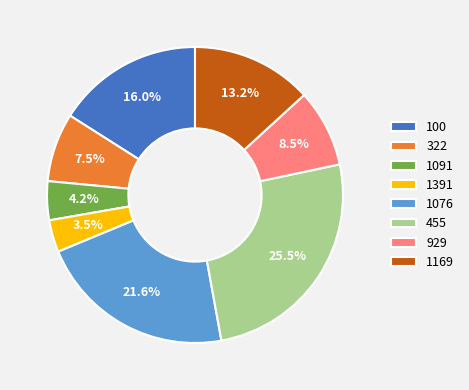

Between 1076 and 1391, which is larger?

1076